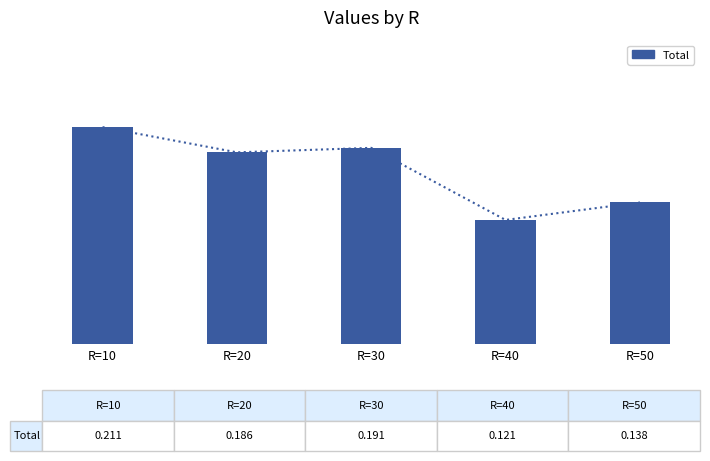

Are the bars horizontal?

No